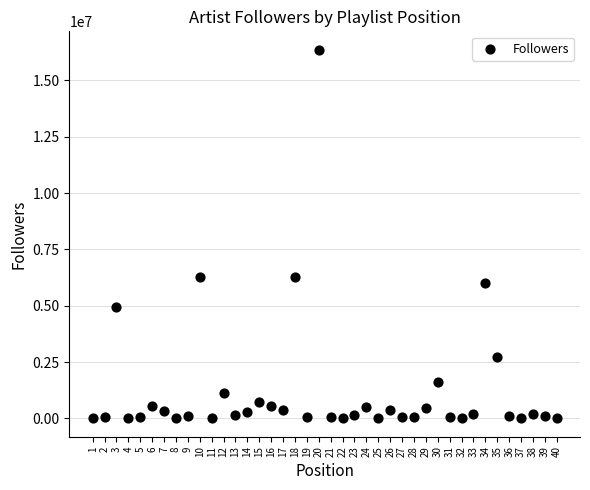

What is the range of Y values (max minus min)?

16364104